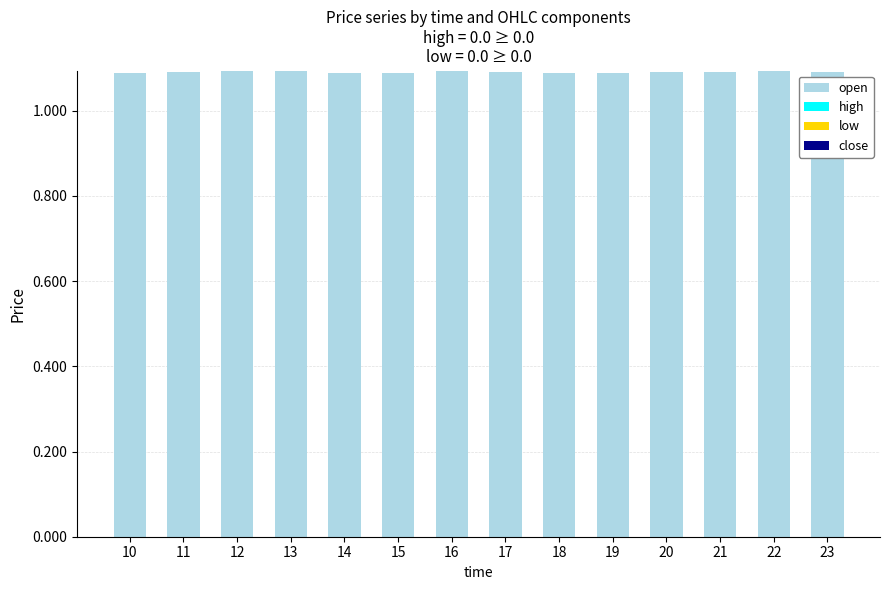

What is the sum of all values?

15.3